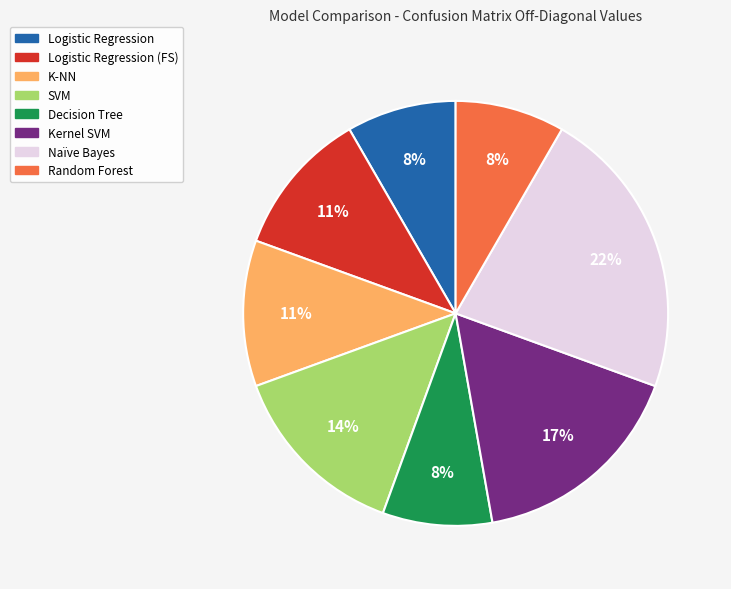

Is there any slice that represents more than half of the pie?

No